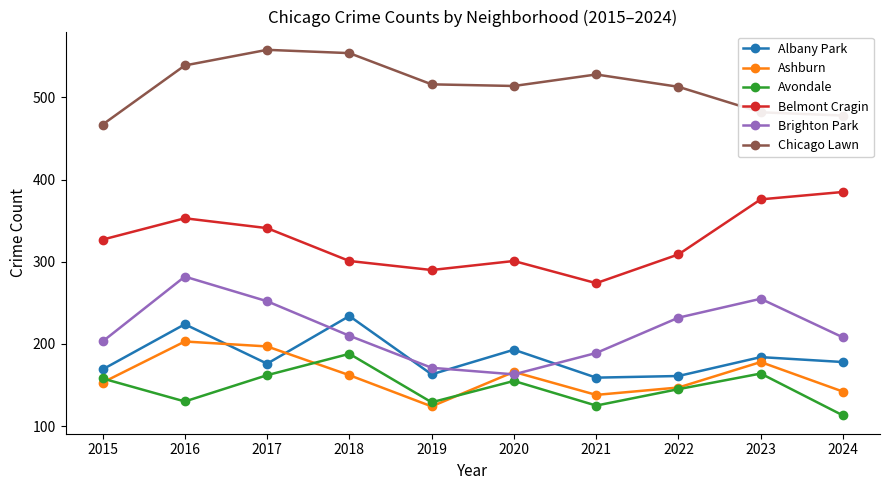

How many interior local valleys does the Brighton Park series have?

1